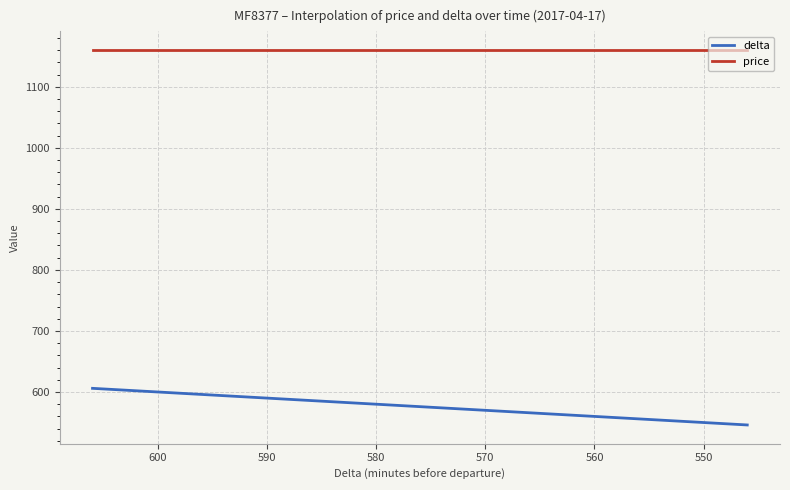

What is the average value of the price series?

1160